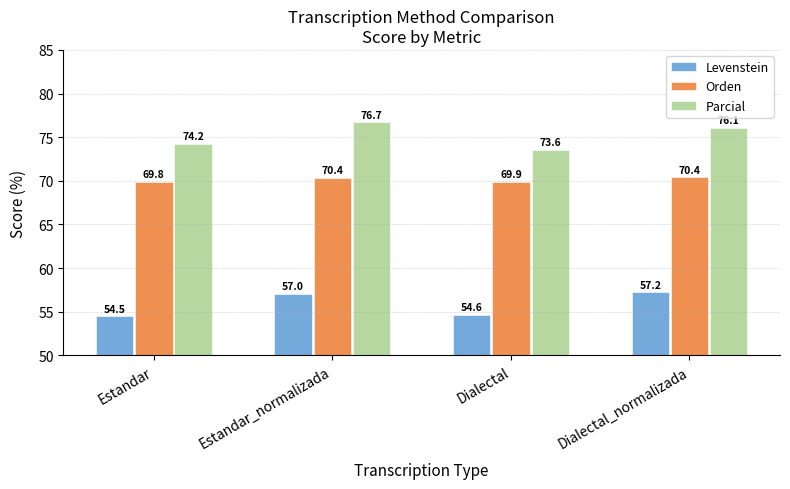

Which series has the largest total across all categories?

Parcial